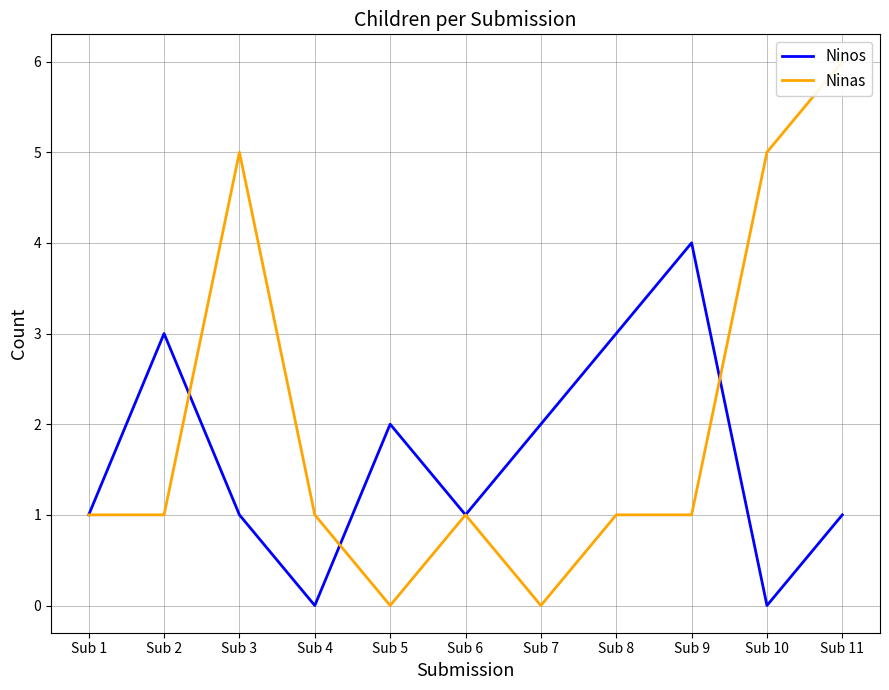

Is it true that Ninas equals 1 at Sub 1?

True